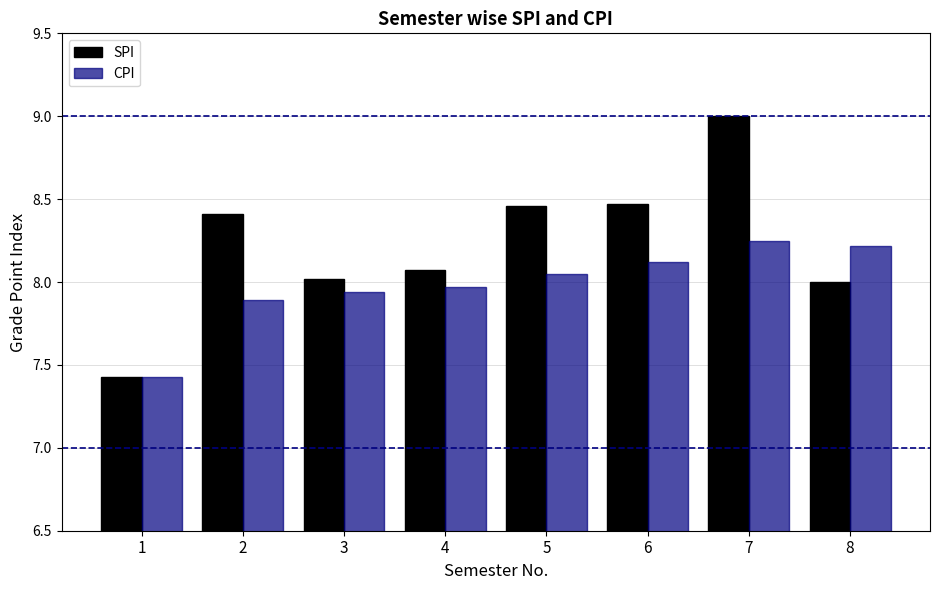

What is the difference between the maximum and minimum values in the CPI series?

0.8